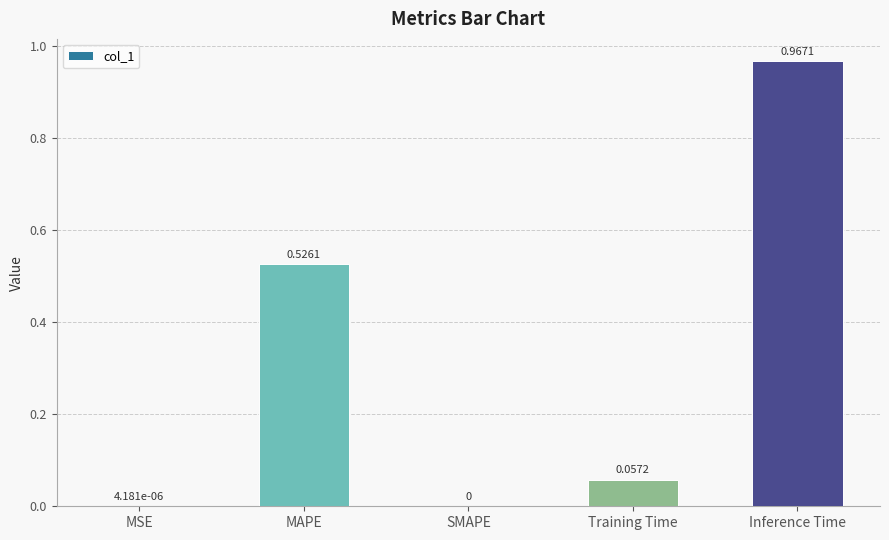

Between MAPE and Inference Time, which is larger?

Inference Time